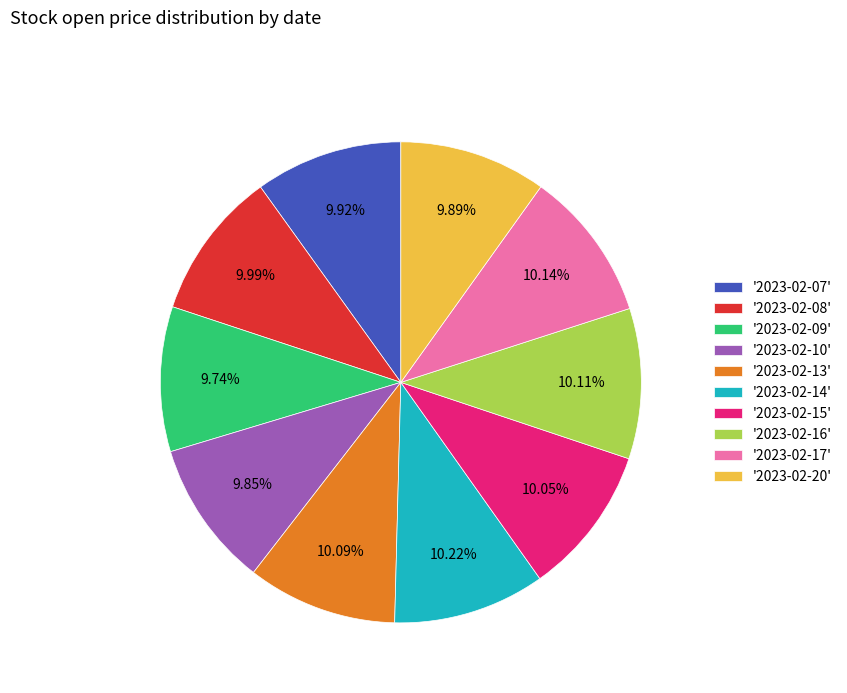

Does '2023-02-10' represent more than half of the total?

No